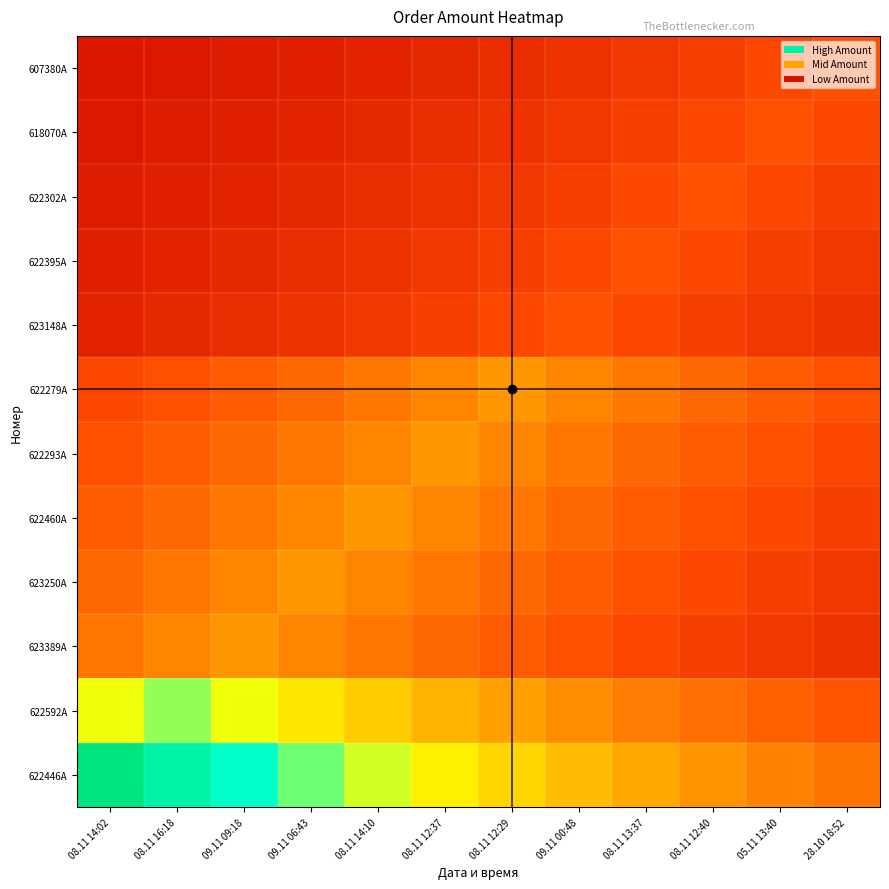

How many distinct data groups are displayed?

12